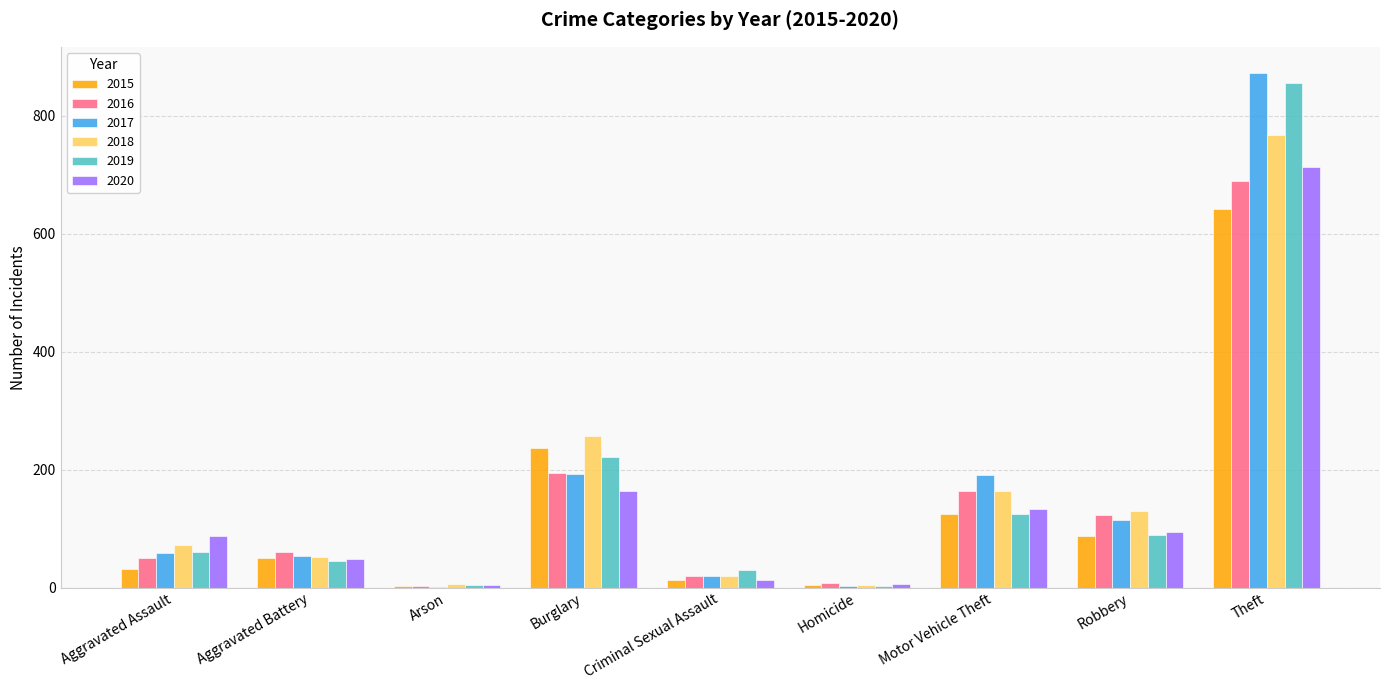

What is the sum of all 2019 values?

1433